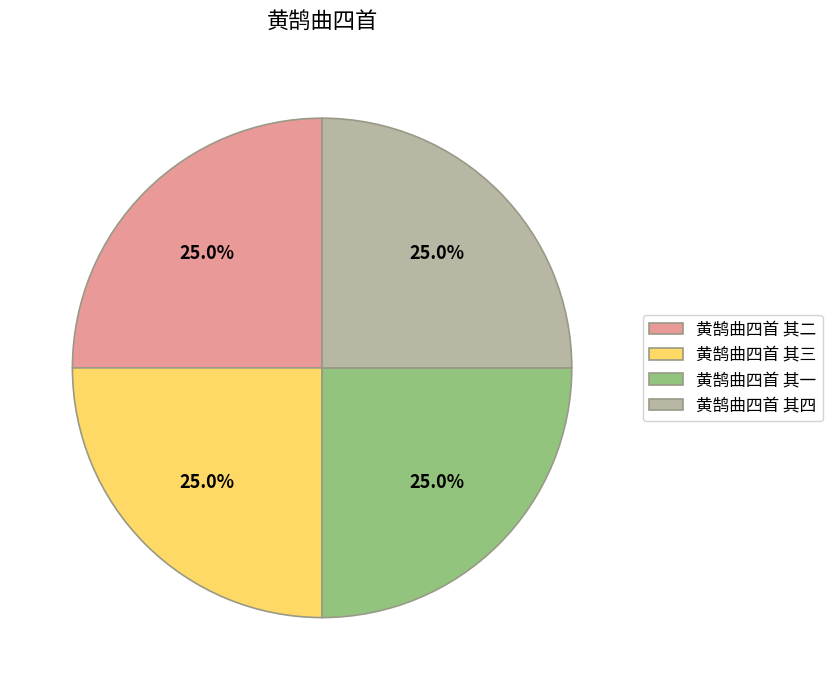

How many slices are in this pie chart?

4